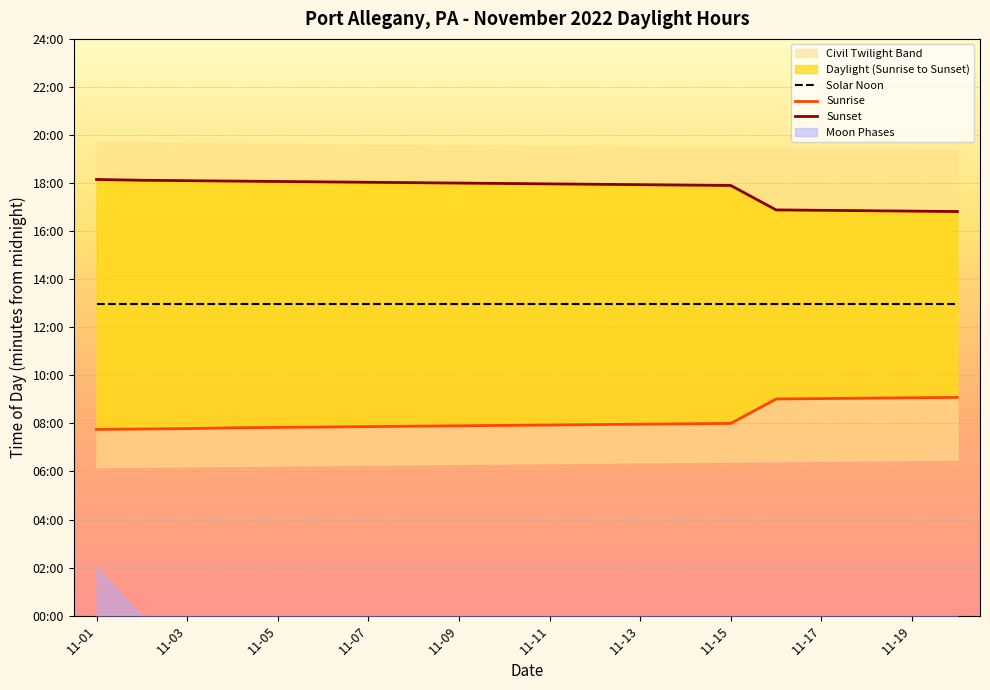

What is the value of the Sunset point at the 7th from the left?

1082